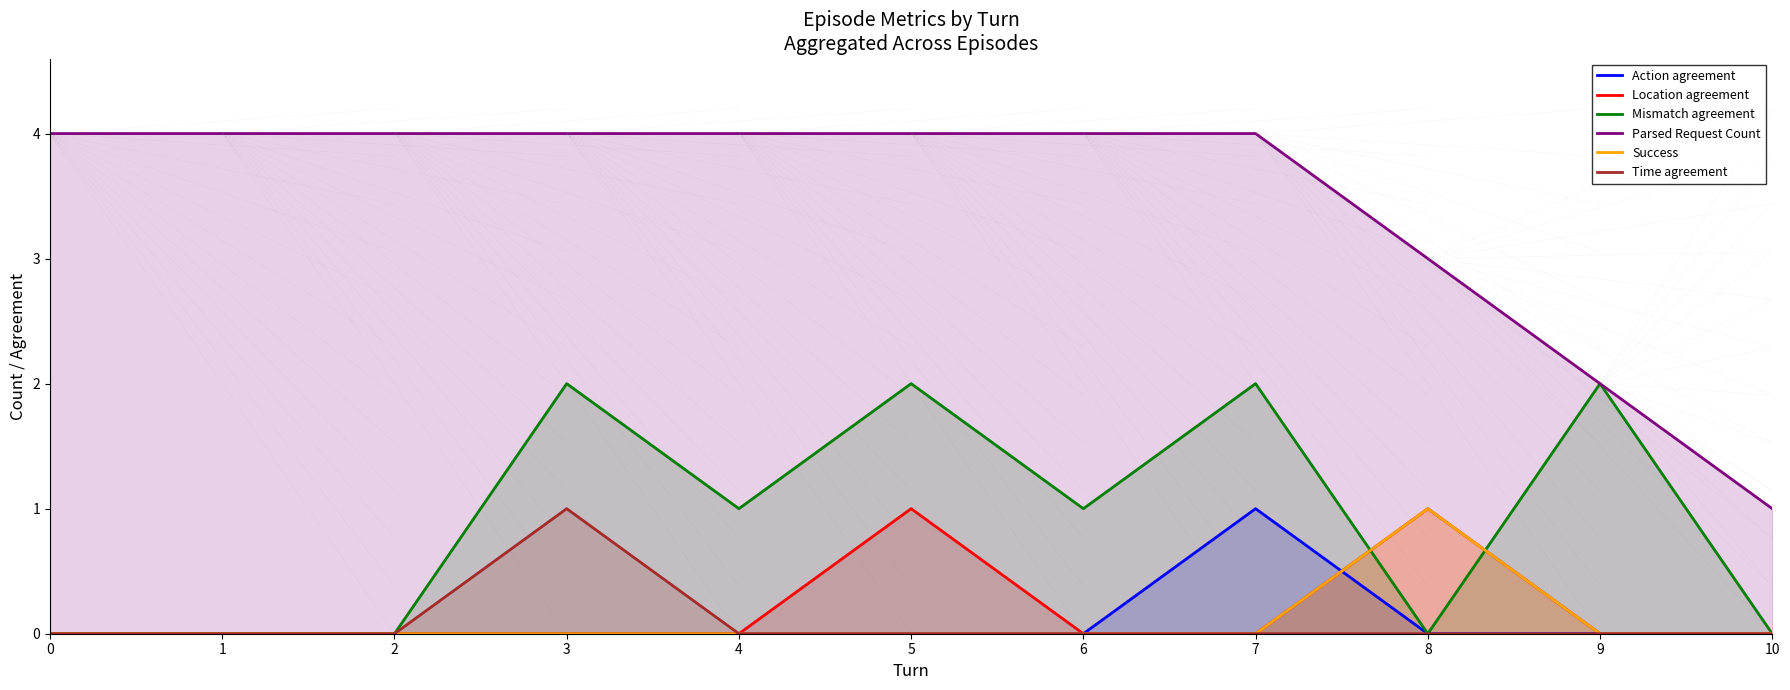

Which series changed the most between 5 and 10?

Parsed Request Count